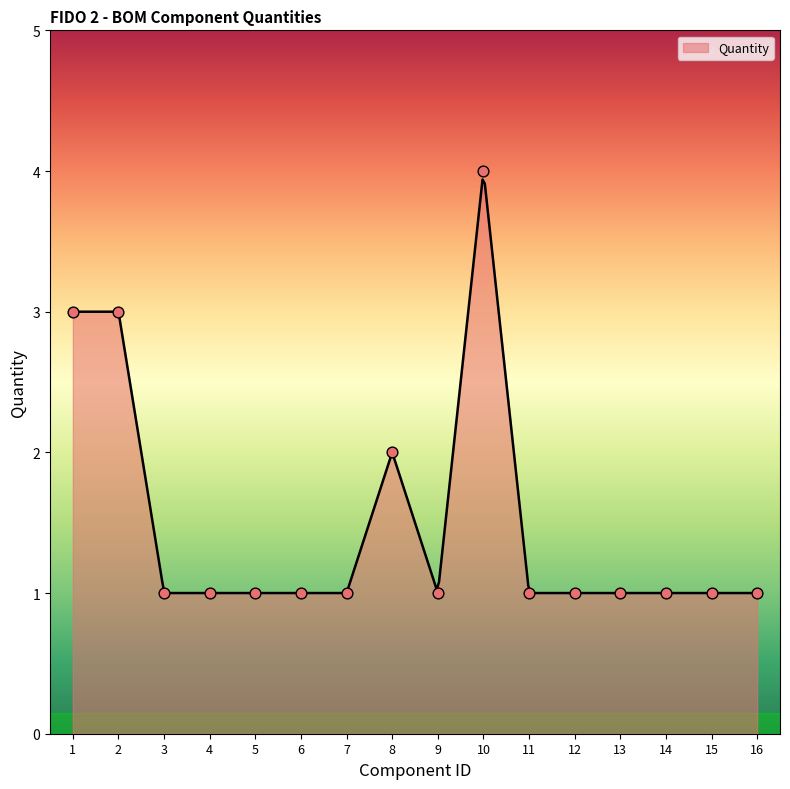

What is the change in value from 1 to 8?

-1